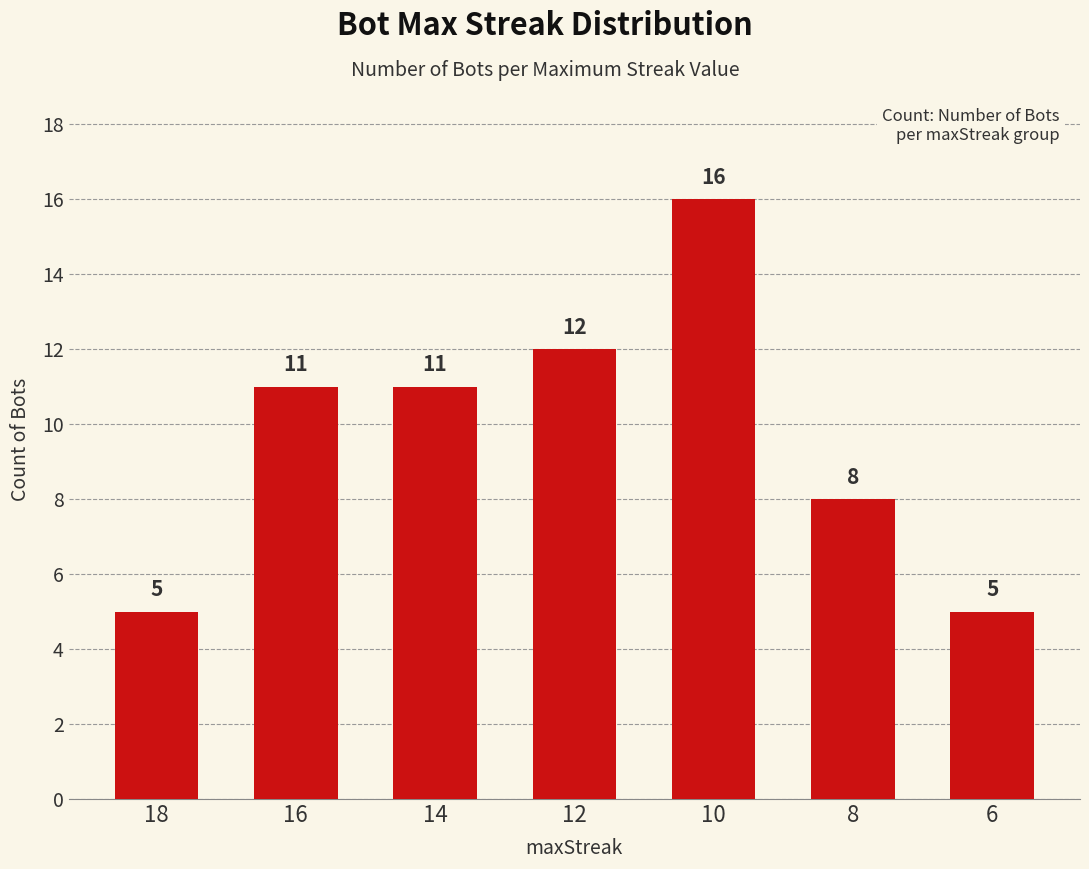

Which category has the highest value across all series?

10